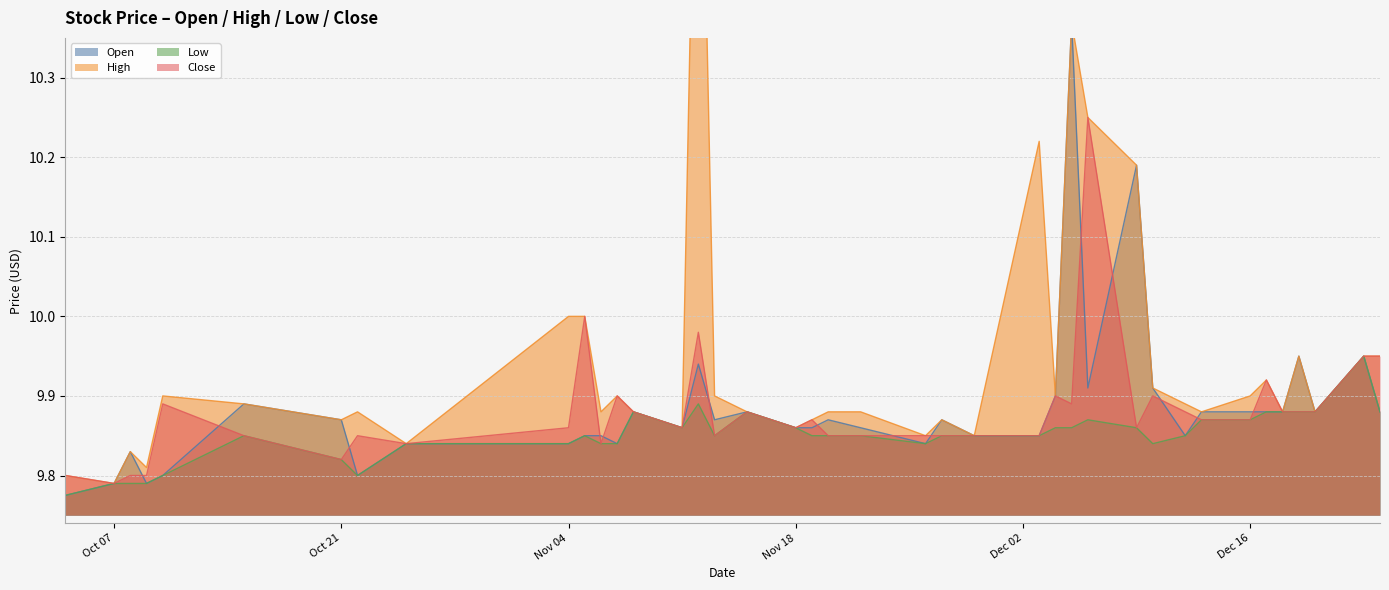

What is the greatest value displayed?

10.9